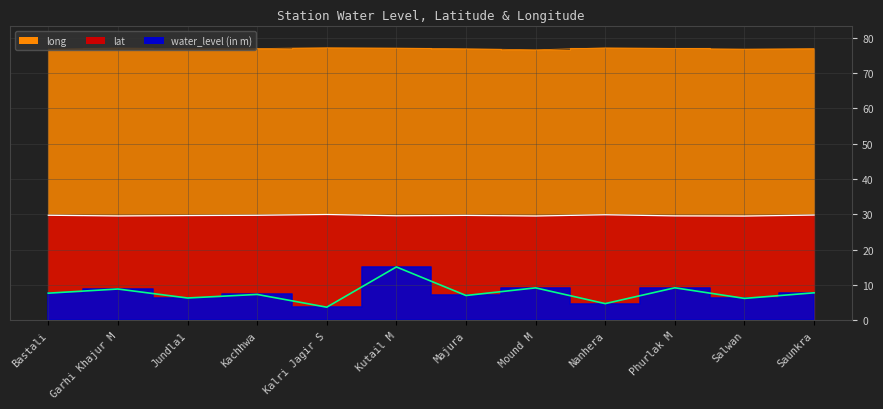

True or false: long has more than 0 points higher than both neighbors.

True